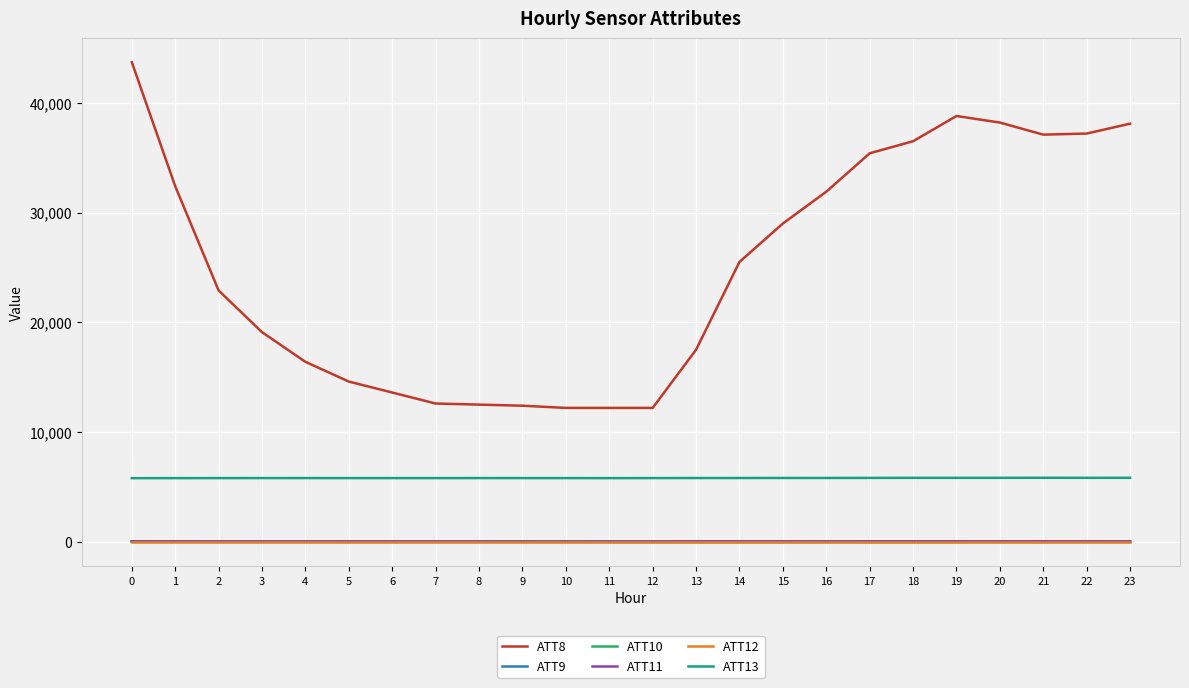

At how many categories does at least one series exceed 23185?

12